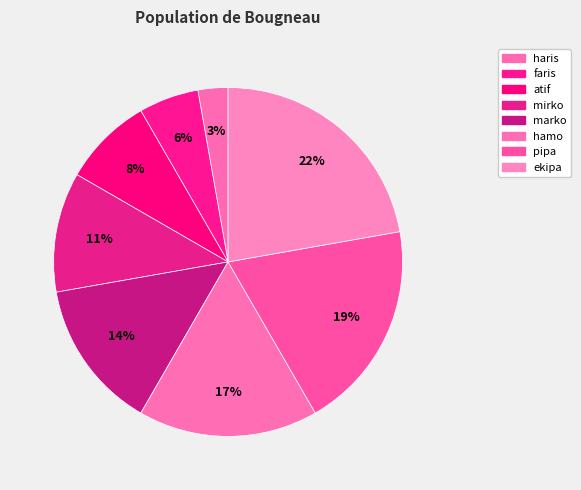

Which has a higher value, hamo or atif?

hamo